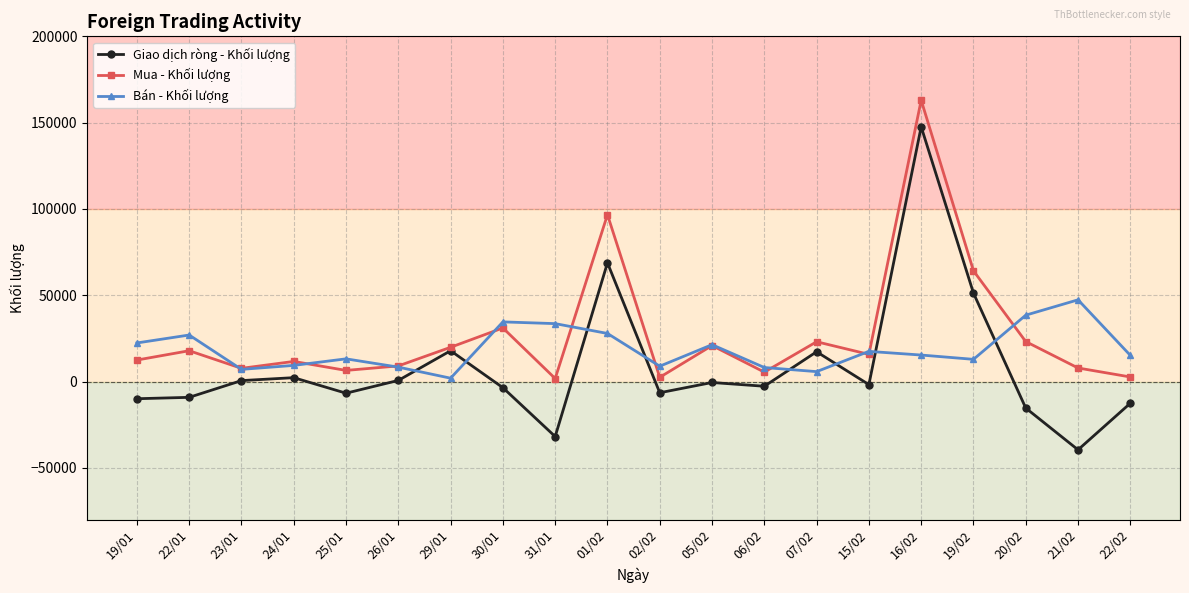

What are all the series names shown in the legend?

Giao dịch ròng - Khối lượng, Mua - Khối lượng, Bán - Khối lượng